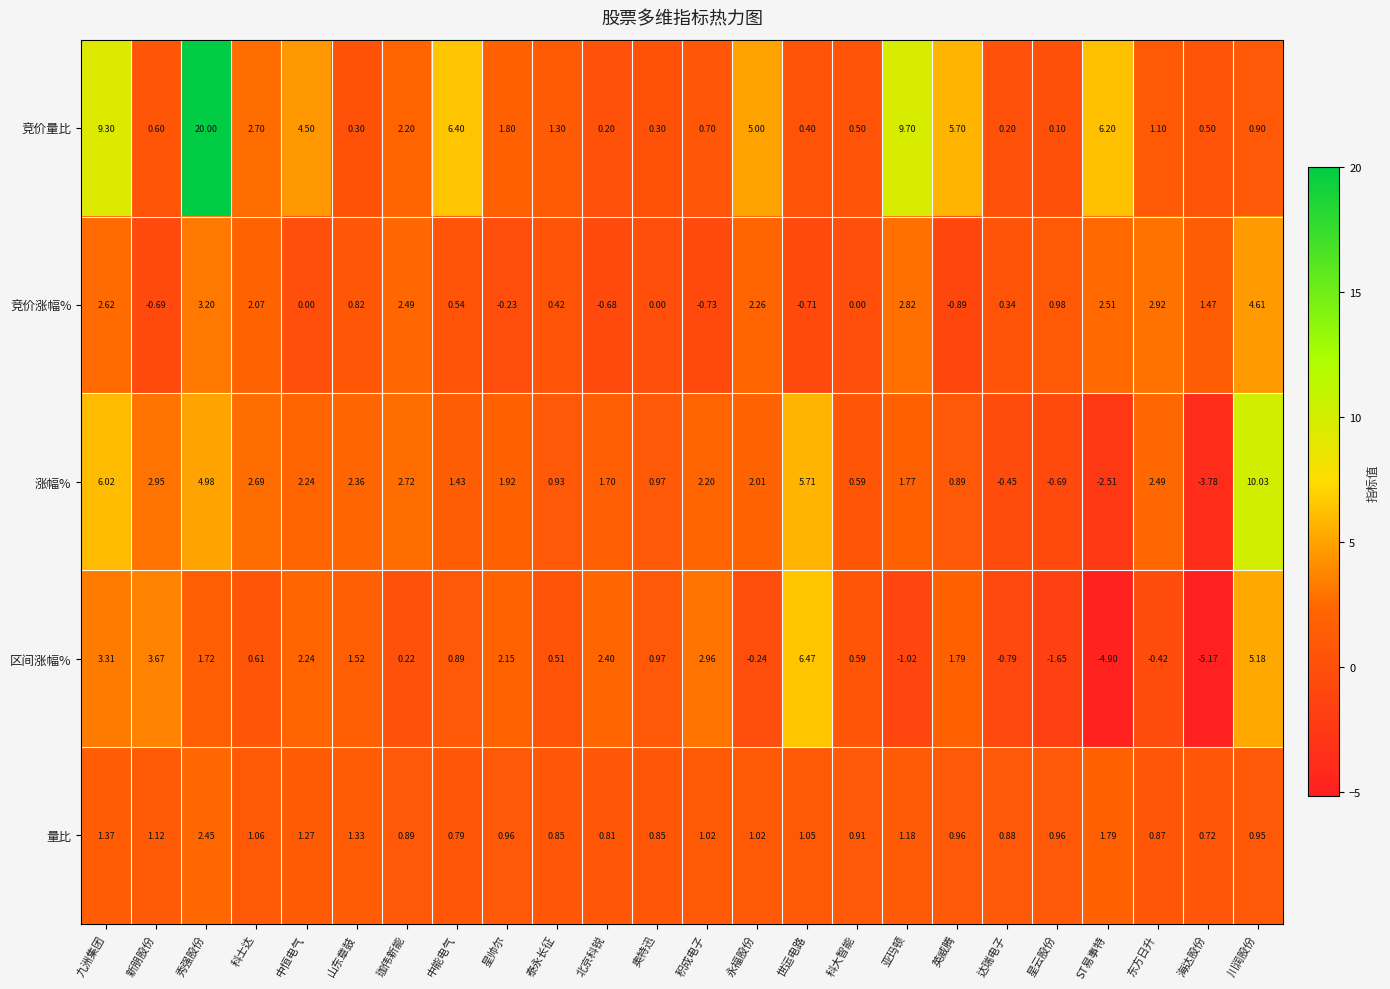

At which label does 竞价量比 reach its minimum?

星云股份